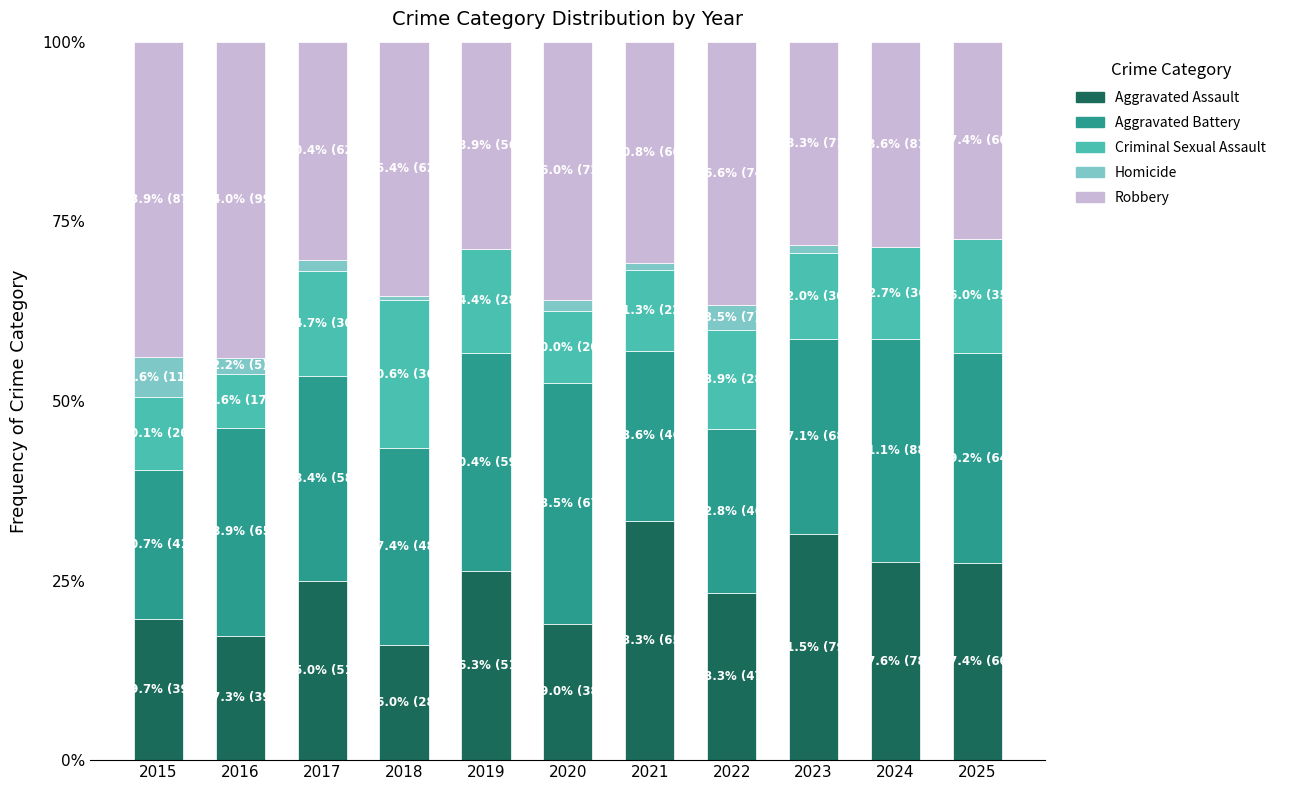

What is the maximum value for Aggravated Assault?

33.3